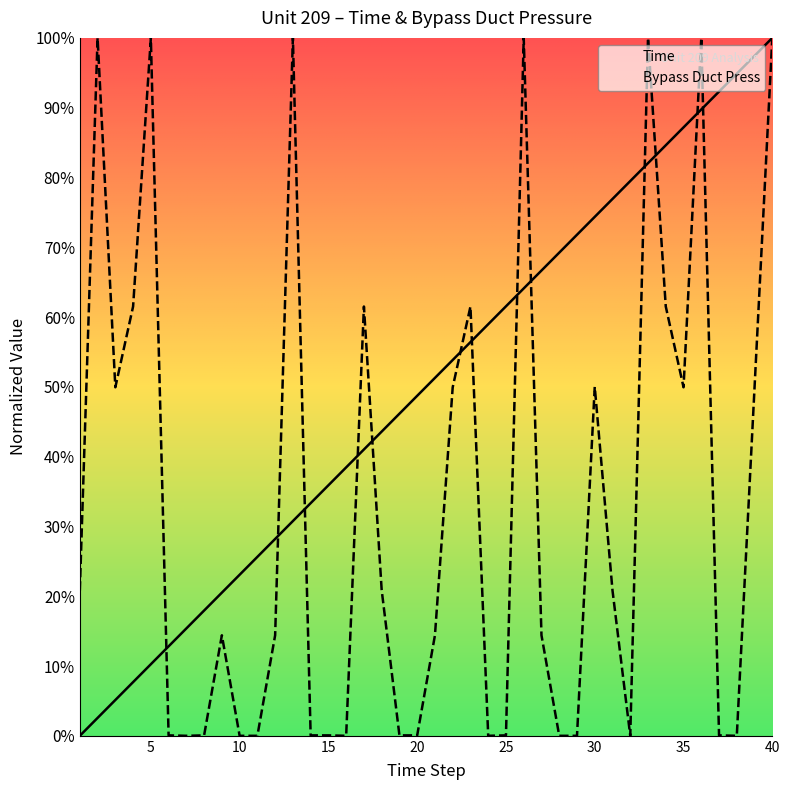

Between 10 and 31, which series saw the biggest shift?

Time